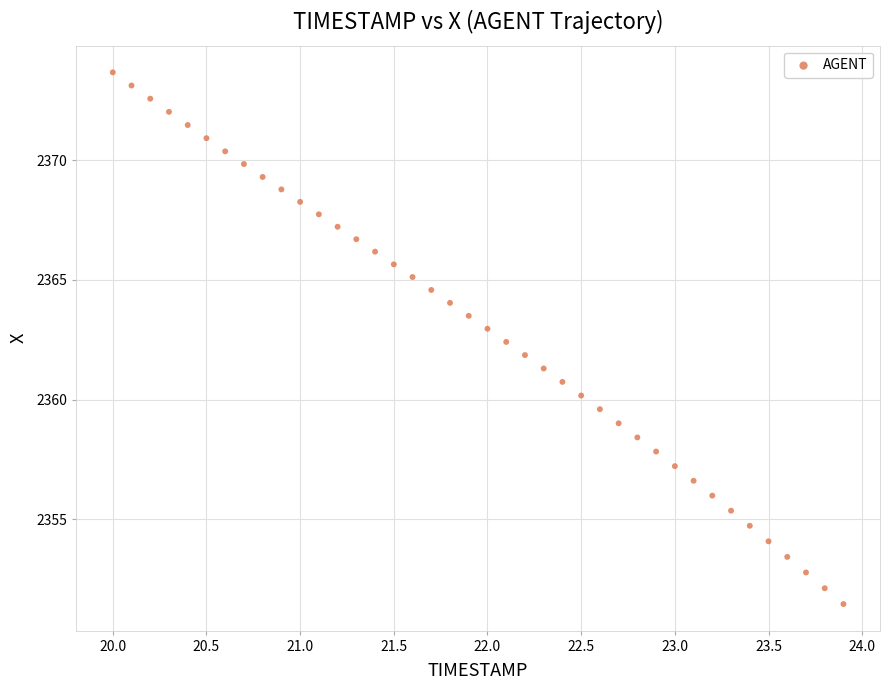

What is the range of Y values (max minus min)?

22.2